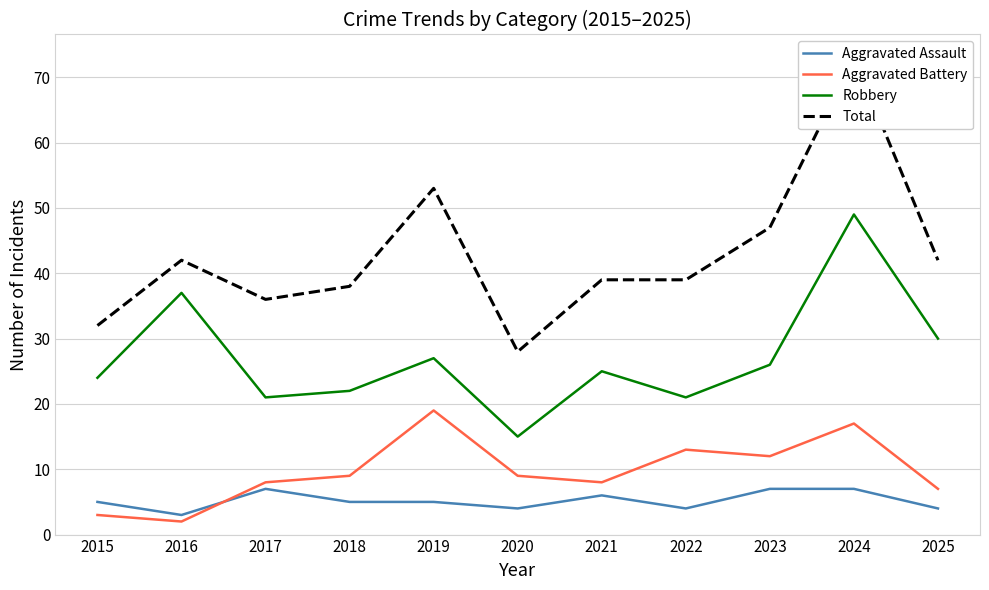

Where is the first local minimum for Total?

2017